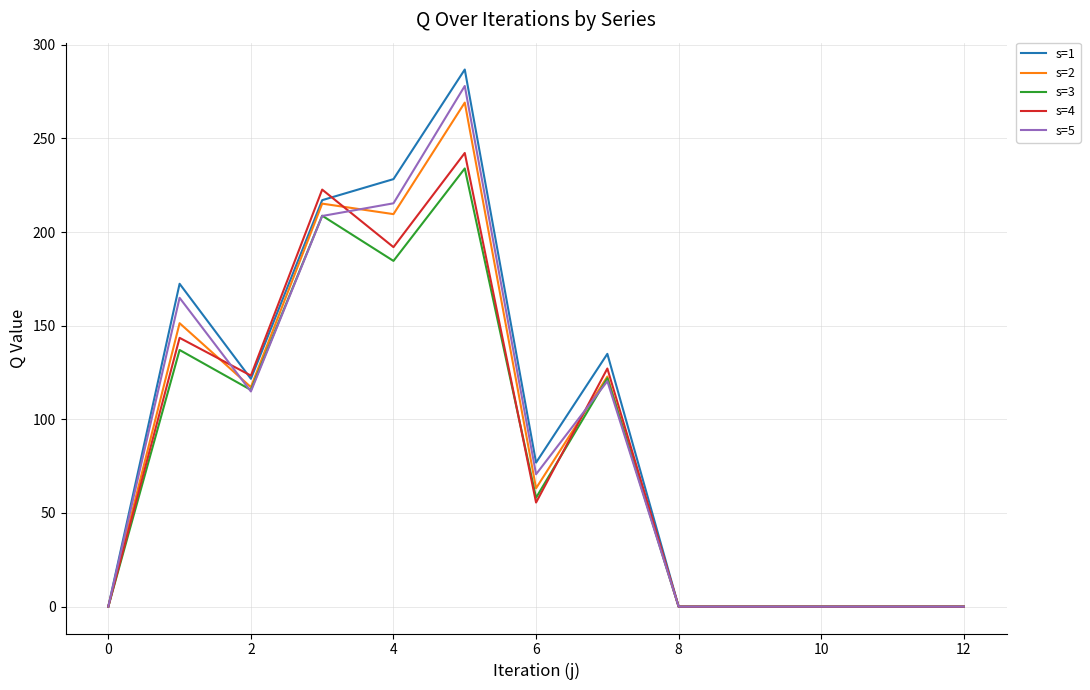

What is the greatest value displayed?

286.8